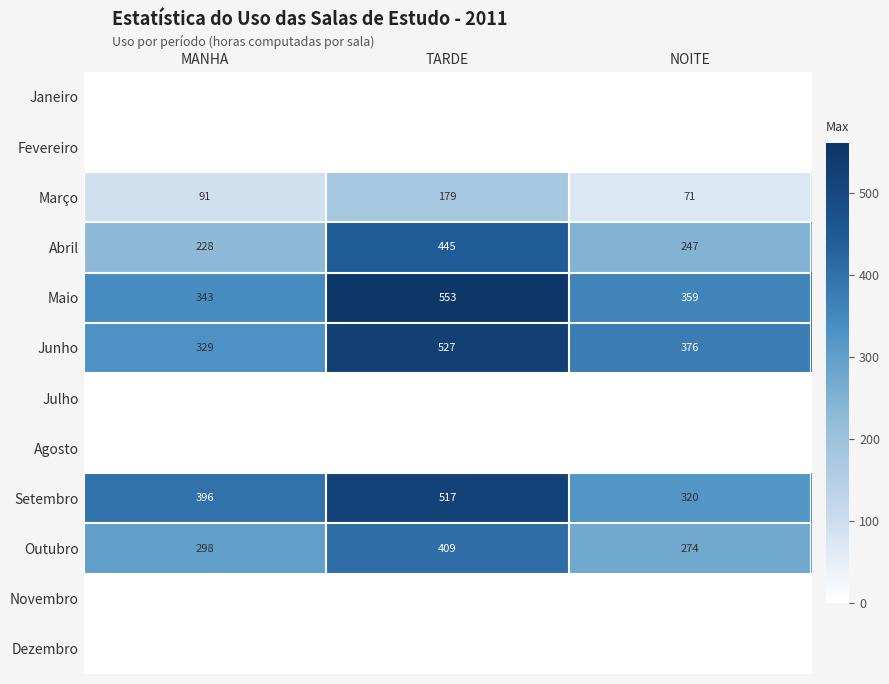

The value of Março at MANHA is 148. True or false?

False